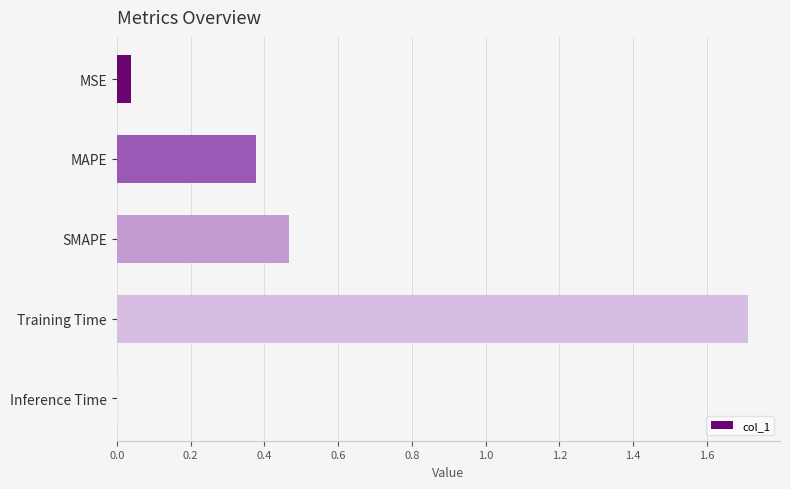

What is the label of the 2nd bar from the bottom?

Training Time